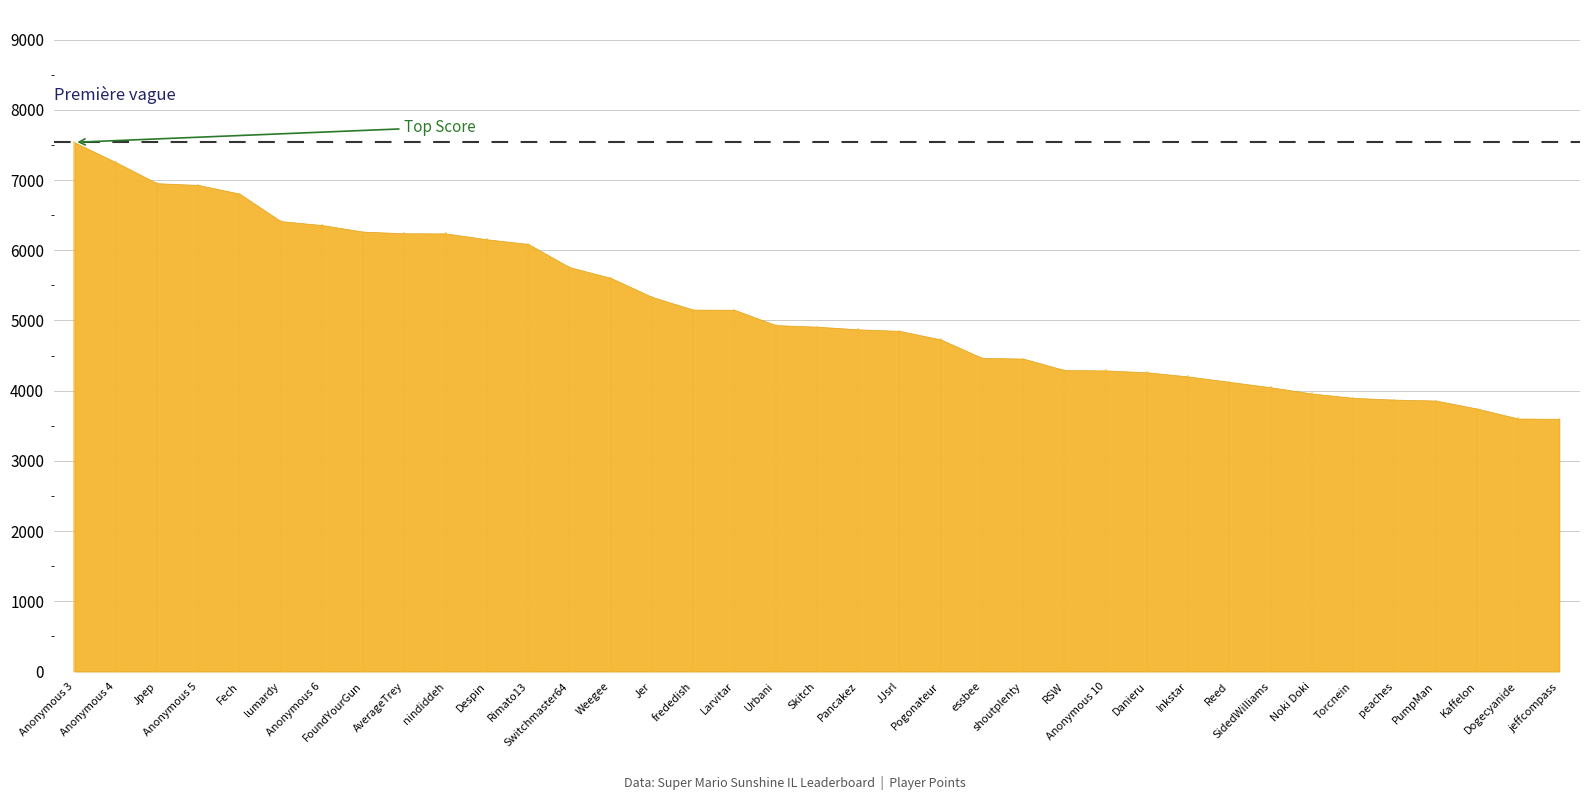

Which label corresponds to the largest value in the chart?

Anonymous 3